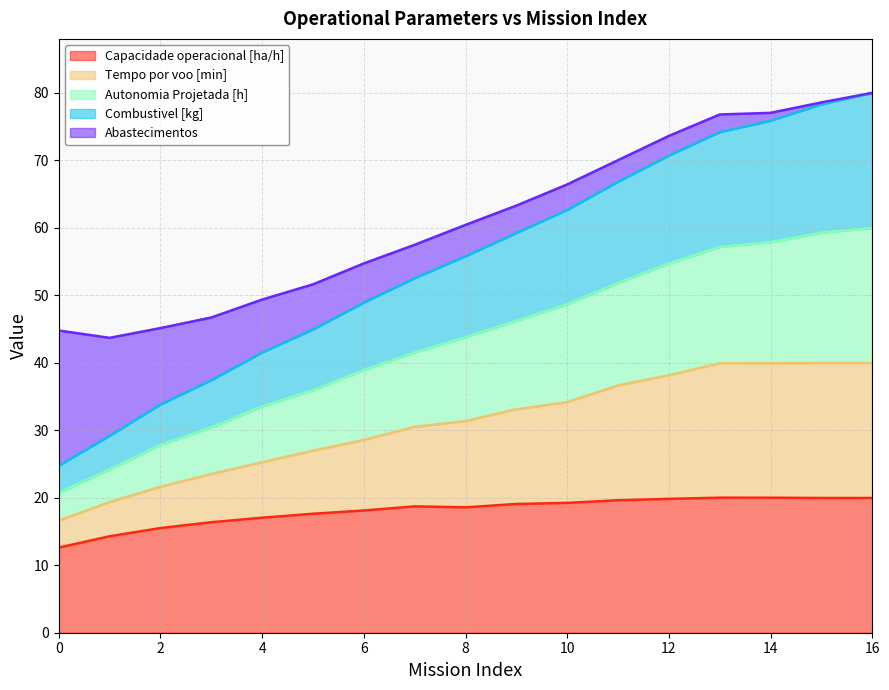

What is the total value across all series at 10?

66.4